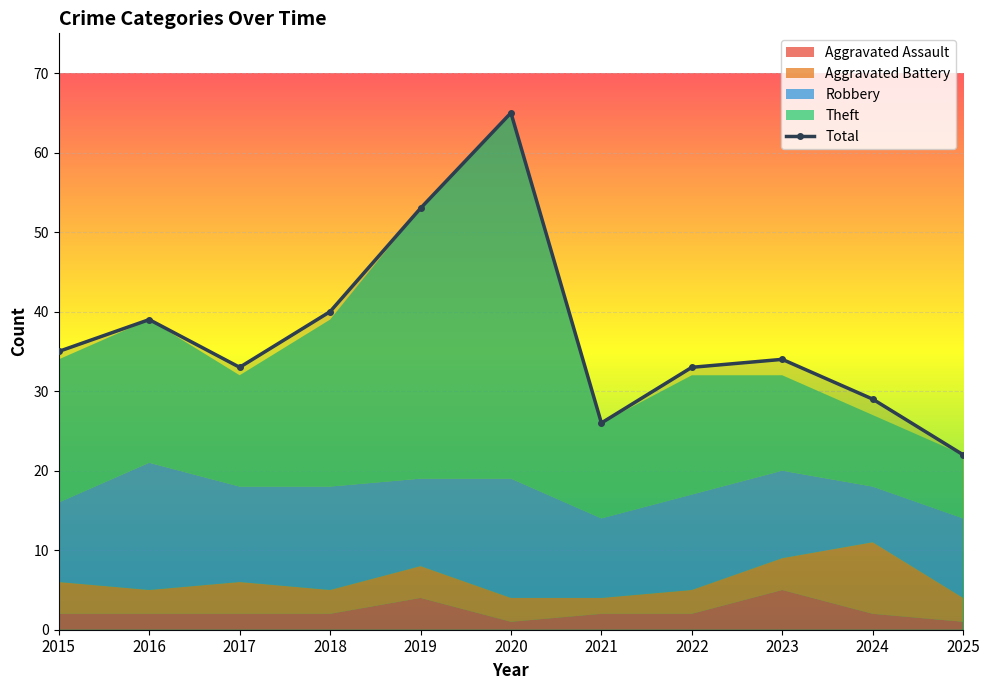

What is the sum of the values at 2022 and 2018?

73